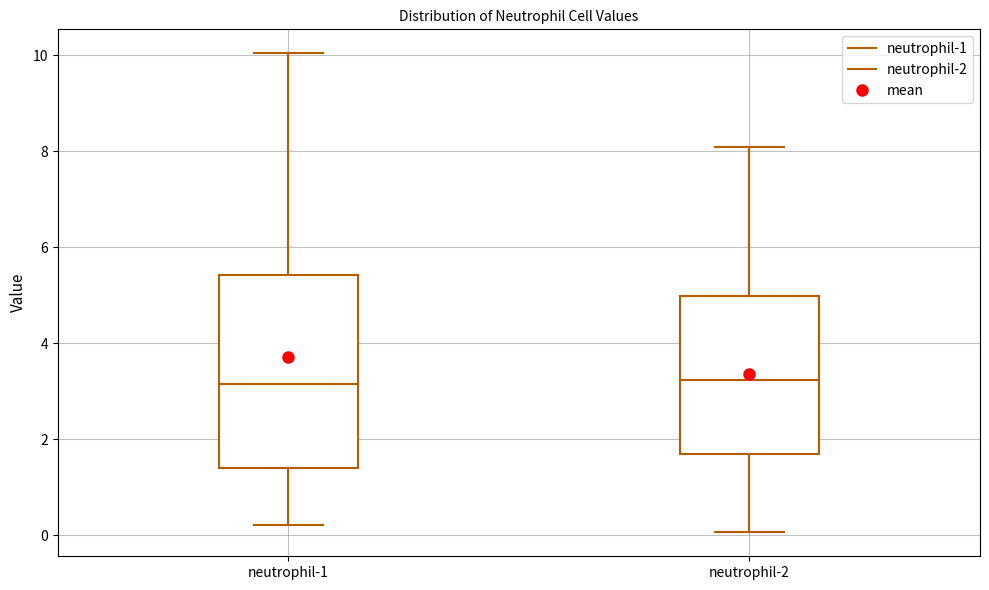

Reading left to right, transcribe this box plot: for each box, give where its median line is, the range the box spans, and where its two whiskers end, as read against the y-axis. The values are not printed on the chart, so give them approximately, as read against the axis.

neutrophil-1: median 3.2, box 1.4 to 5.4, whiskers 0.2 to 10.0
neutrophil-2: median 3.2, box 1.6 to 5.0, whiskers 0.0 to 8.0